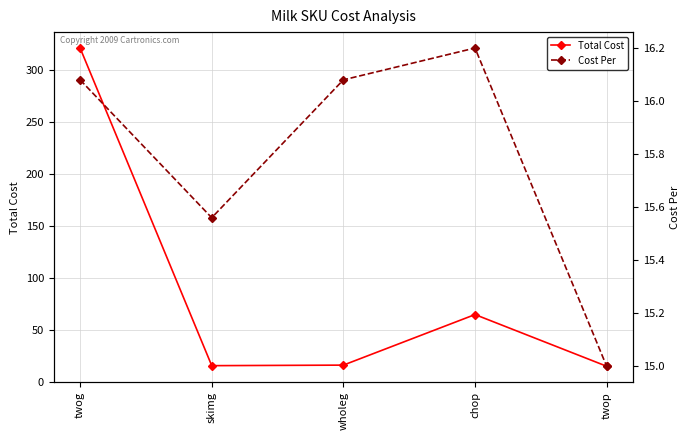

What is the label of the 2nd point from the left?

skimg